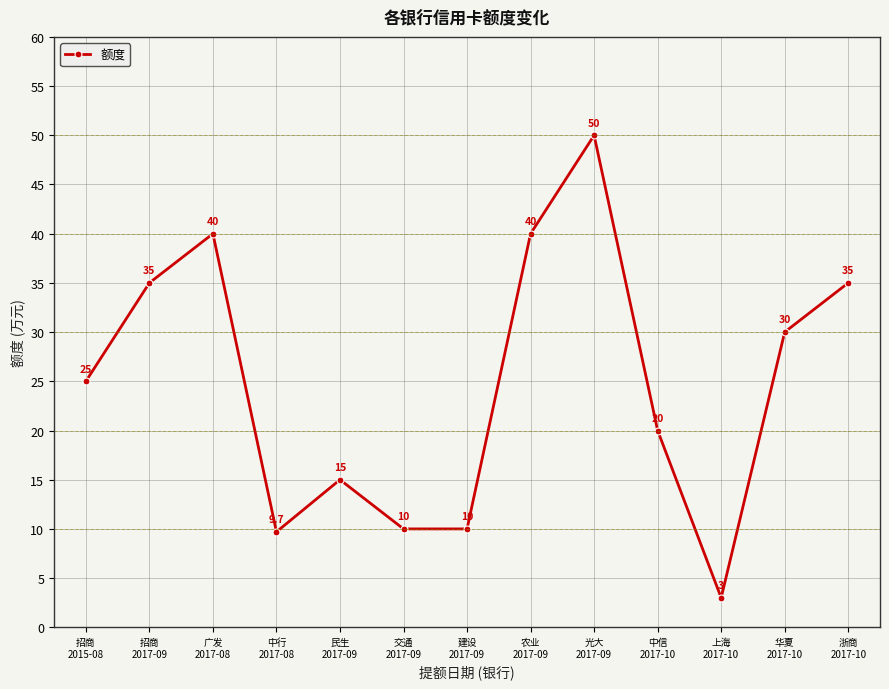

What is the value of the 13th point from the left?

35.0